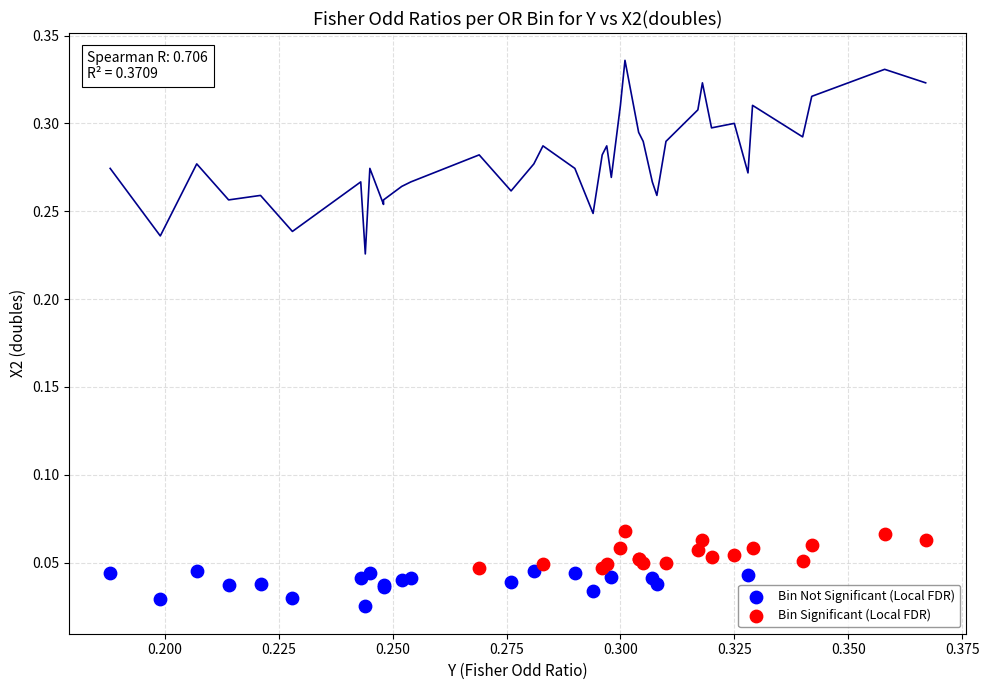

Which series contains the highest Y value?

Bin Significant (Local FDR)